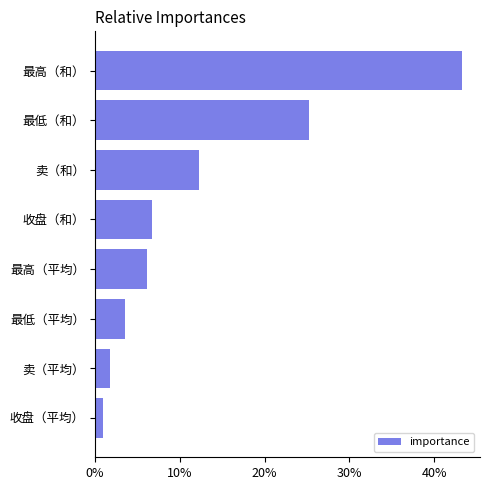

The chart shows a value of 1.8 at 卖（平均）. True or false?

True